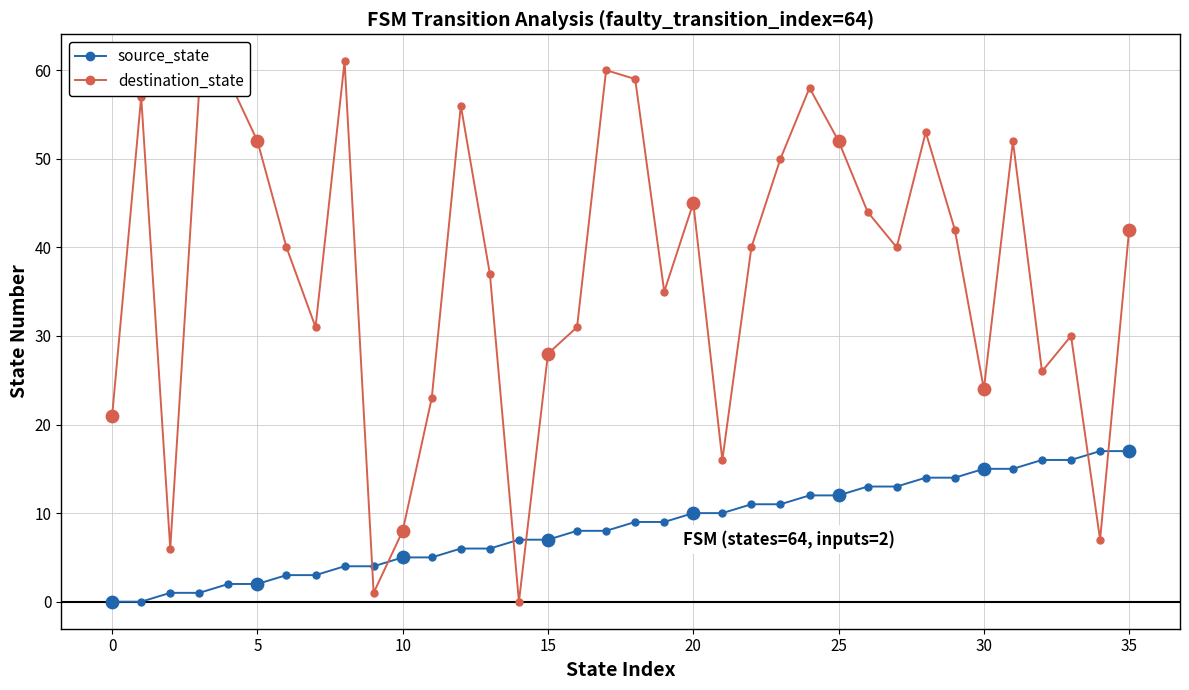

Which series has the widest spread of values?

destination_state